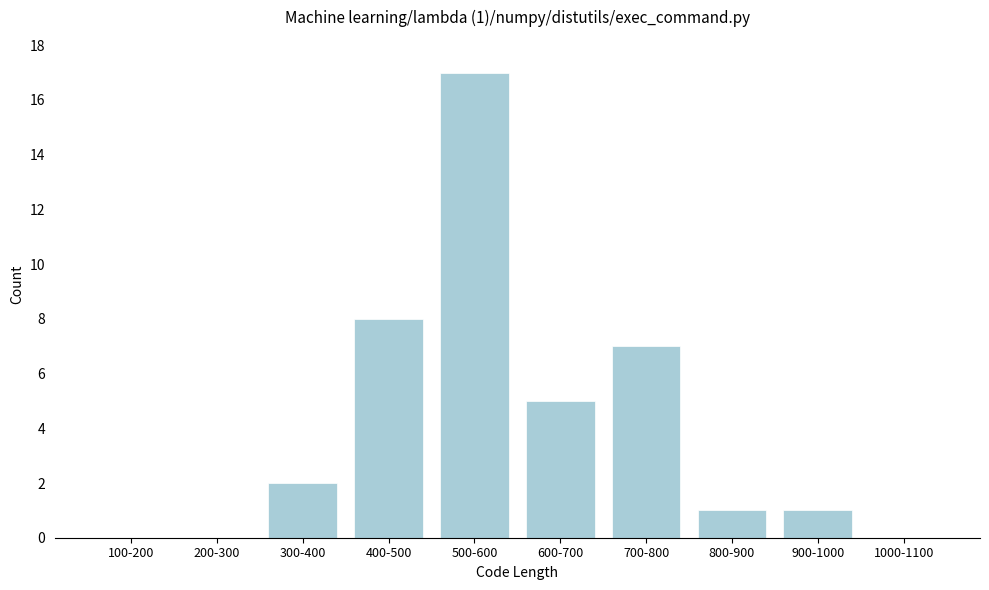

Reading left to right, list all the values displayed in this chart.

100-200=0	200-300=0	300-400=2	400-500=8	500-600=17	600-700=5	700-800=7	800-900=1	900-1000=1	1000-1100=0